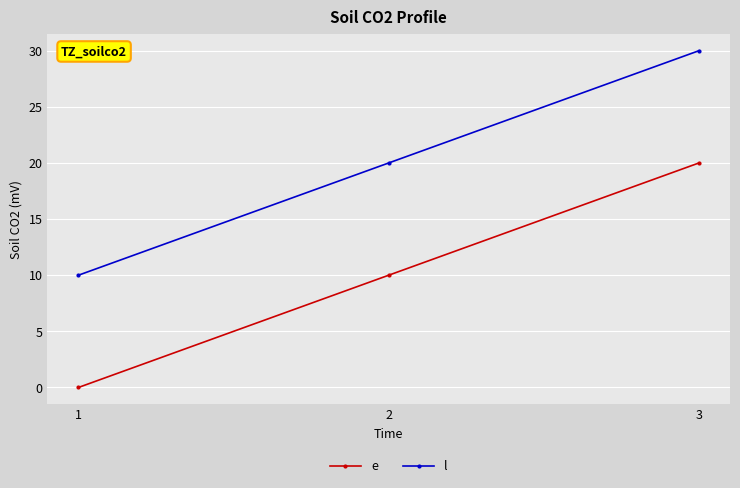

What is the difference between the highest and lowest values at 3?

10